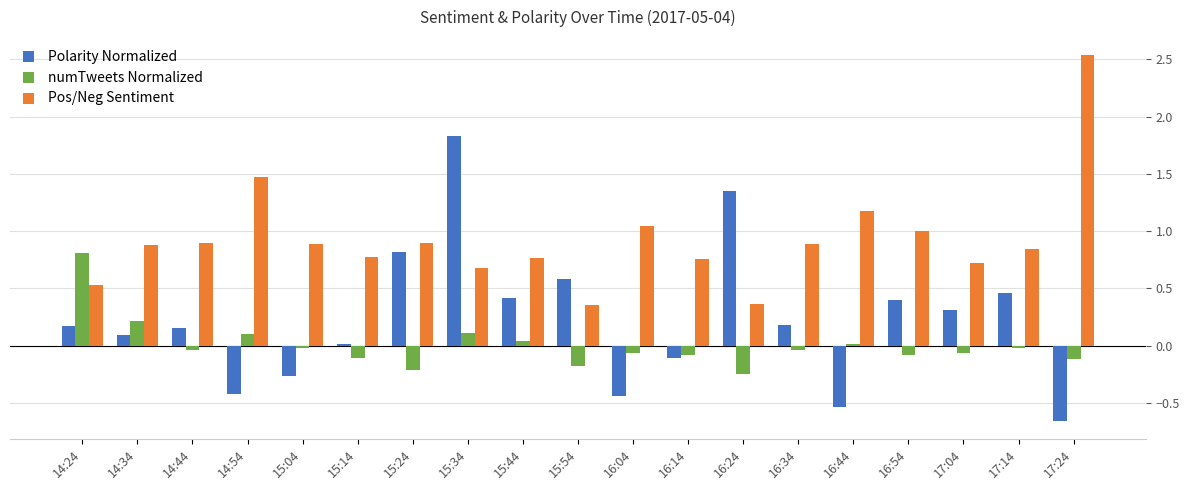

What is the greatest value displayed?

2.5